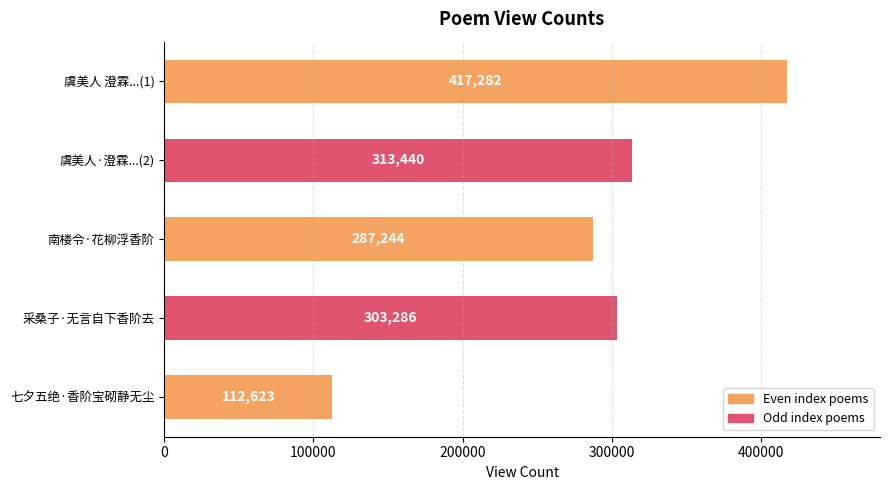

Approximately how many times larger is the value at 采桑子·无言自下香阶去 compared to 虞美人·澄霖...(2)?

1.0